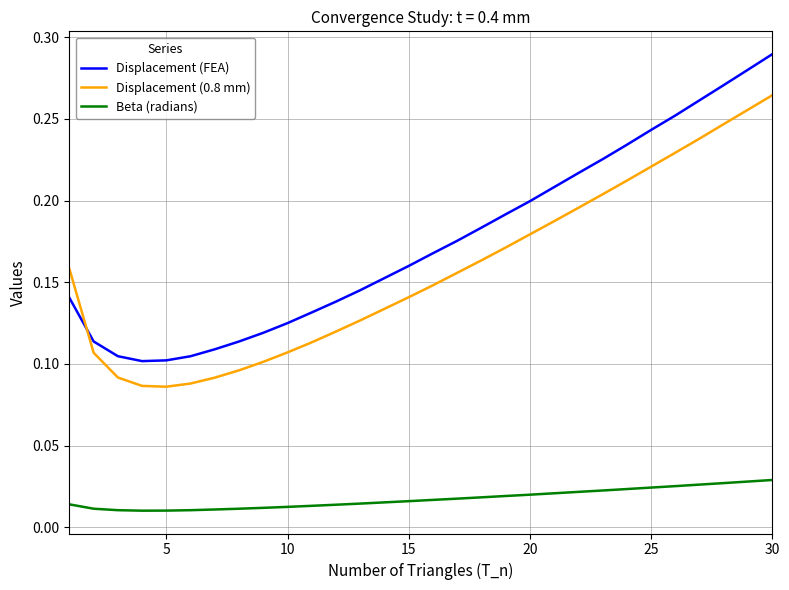

How many categories are shown in the chart?

30